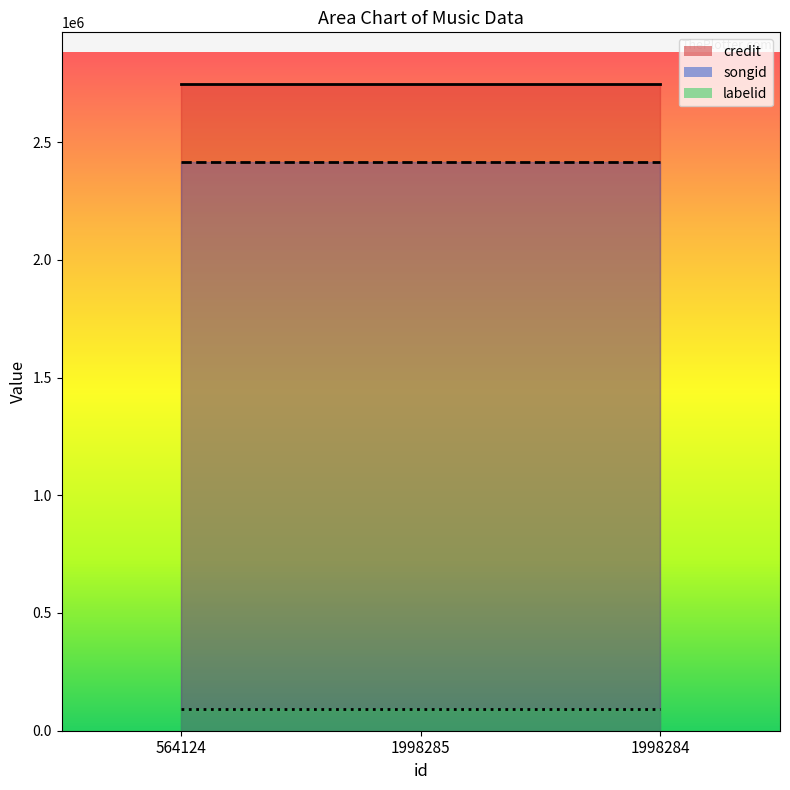

Where is songid nearest to the value 2417140?

564124